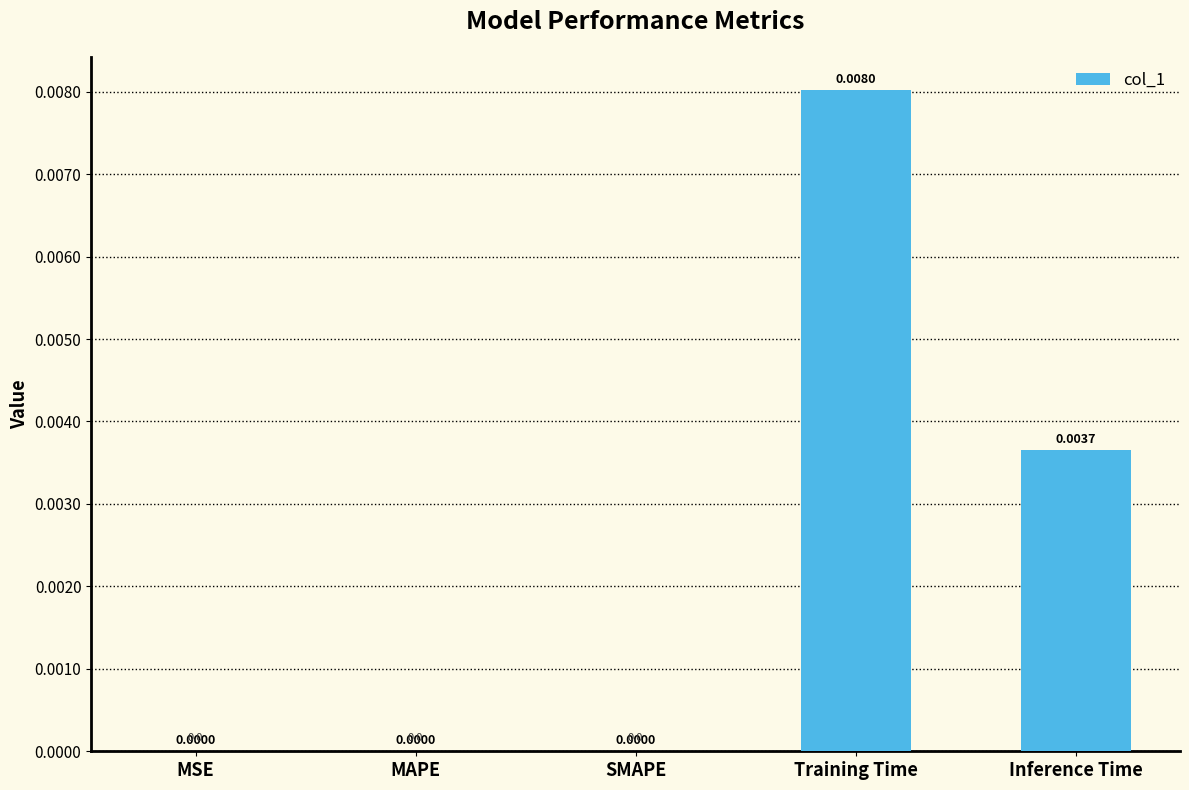

Are the bars horizontal?

No